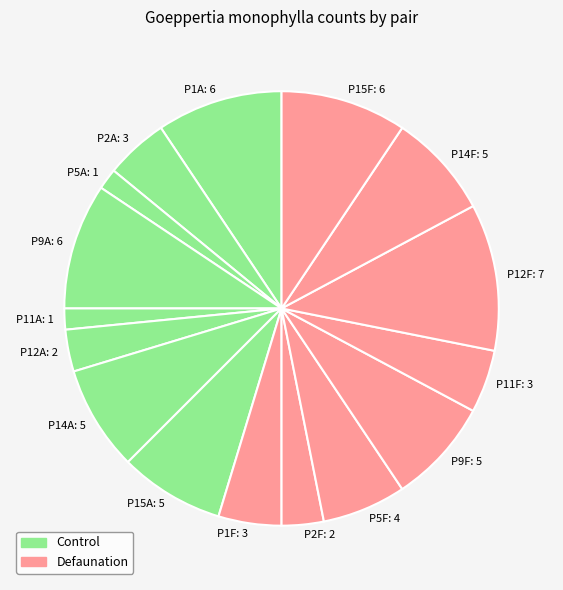

Which slice is the largest?

P12F: 7